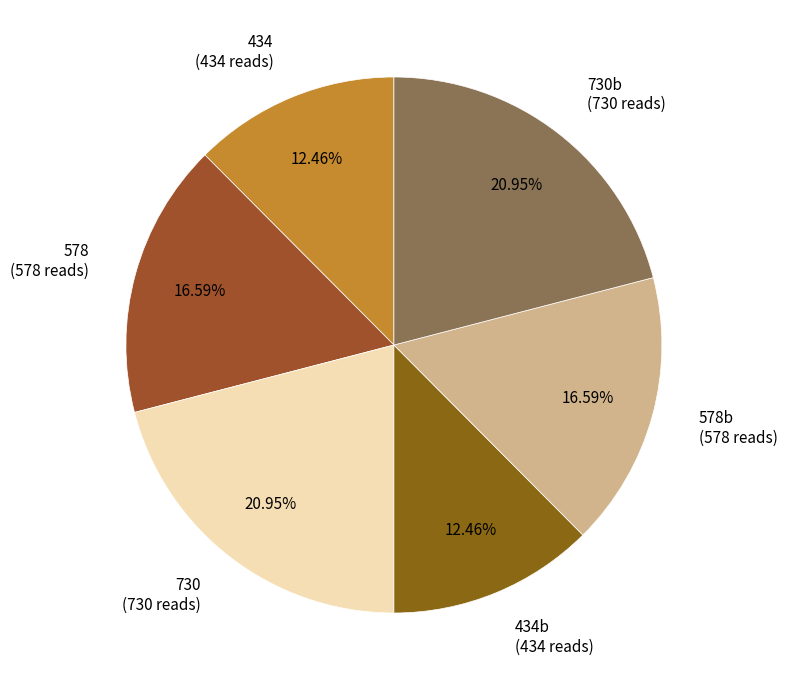

To the nearest percent, what is the difference between the largest and smallest slice percentages?

8%